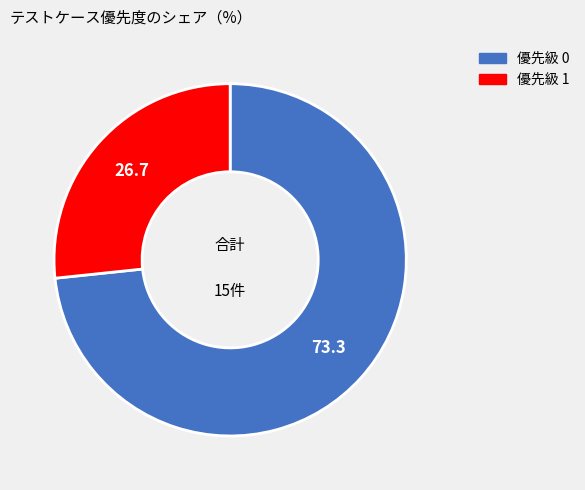

Is there any slice that represents more than half of the pie?

Yes